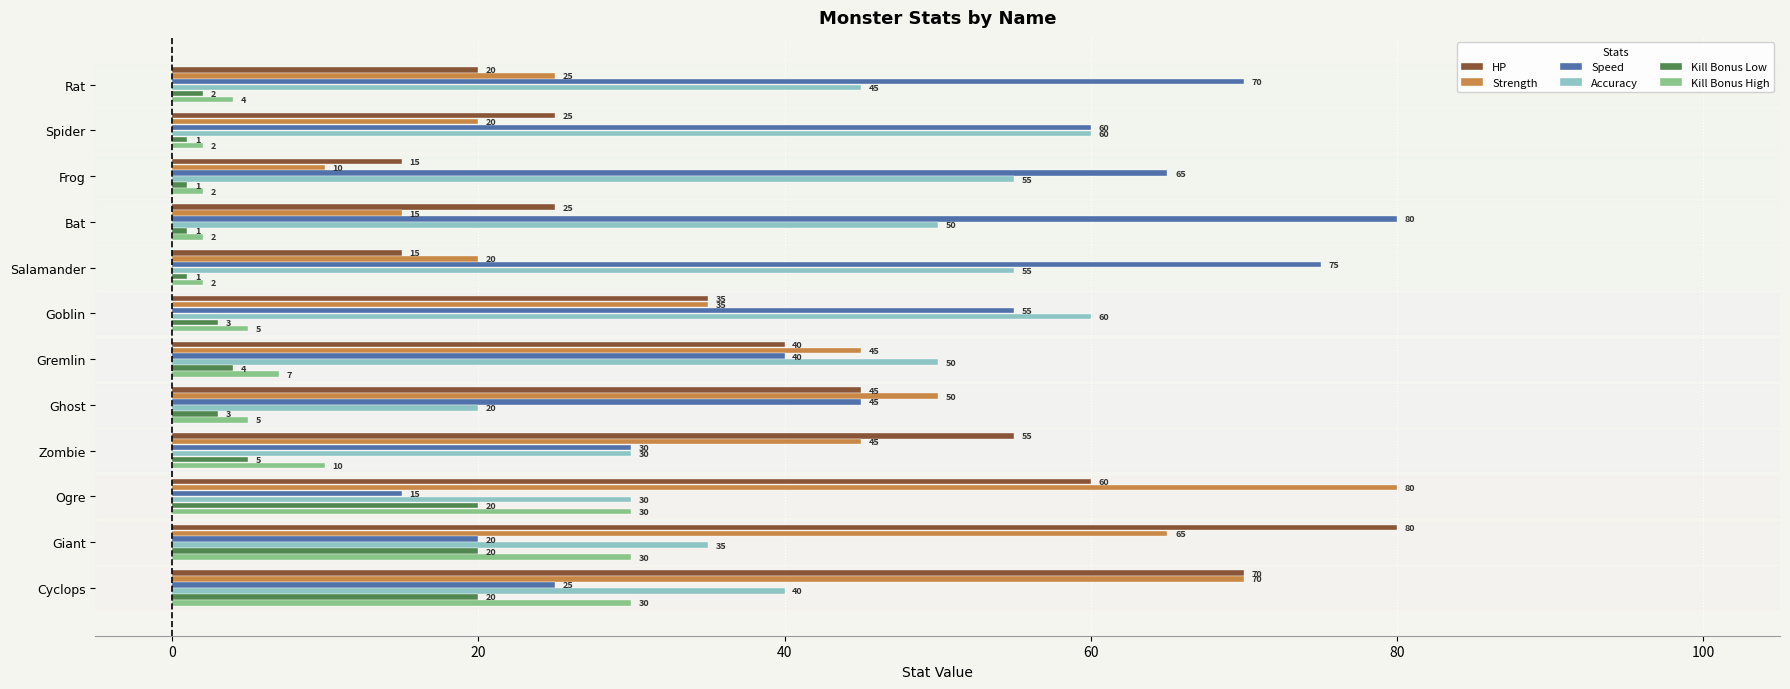

What is the difference between the highest and lowest values at Bat?

79